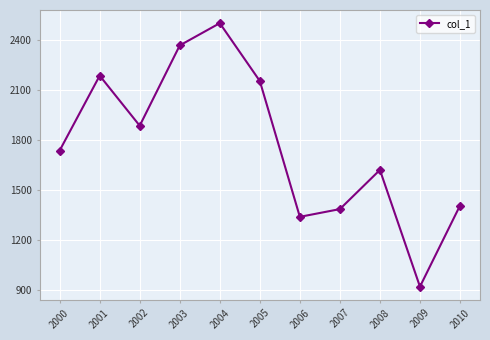

Is it true that the value at 2003 is 2364.9?

True